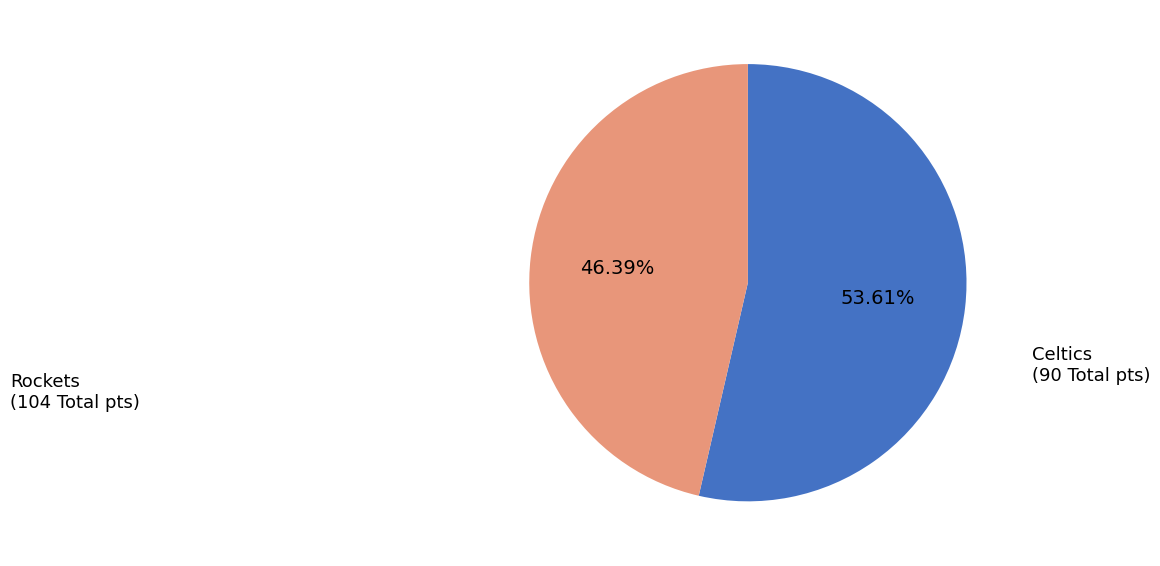

Is there any slice that represents more than half of the pie?

Yes